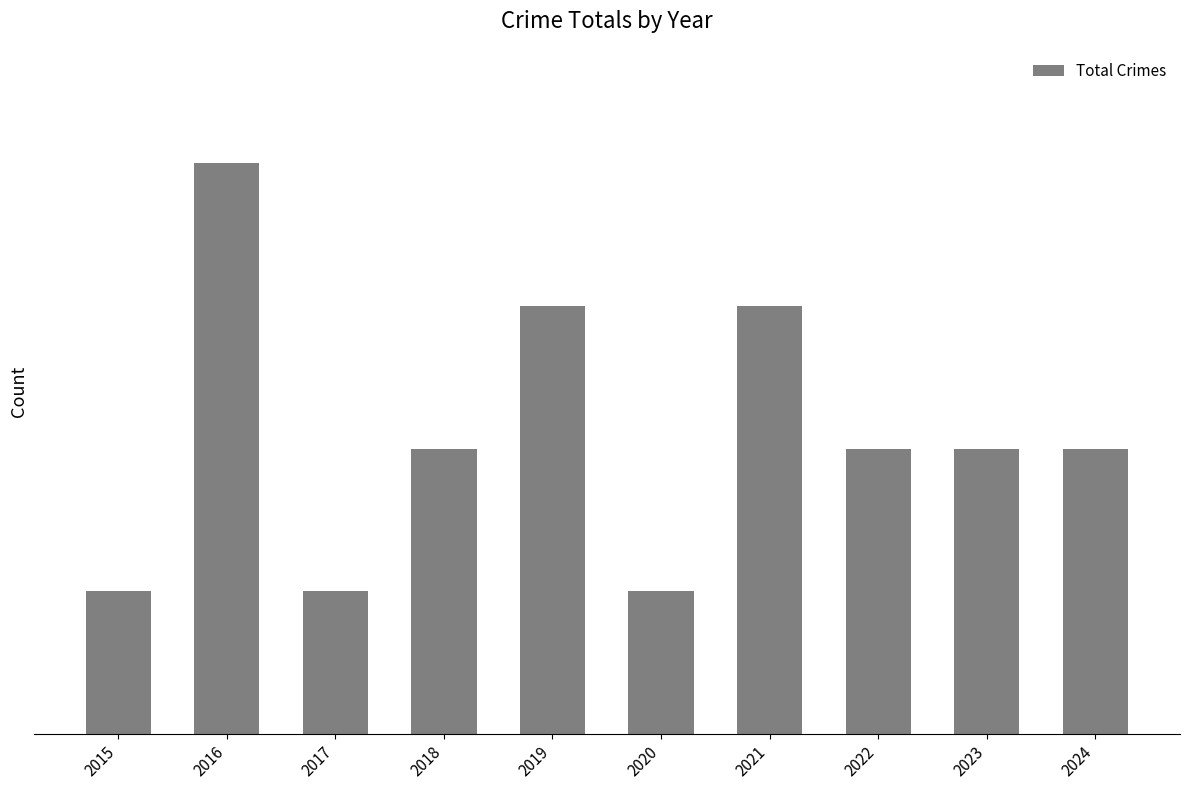

How many categories are shown in the chart?

10